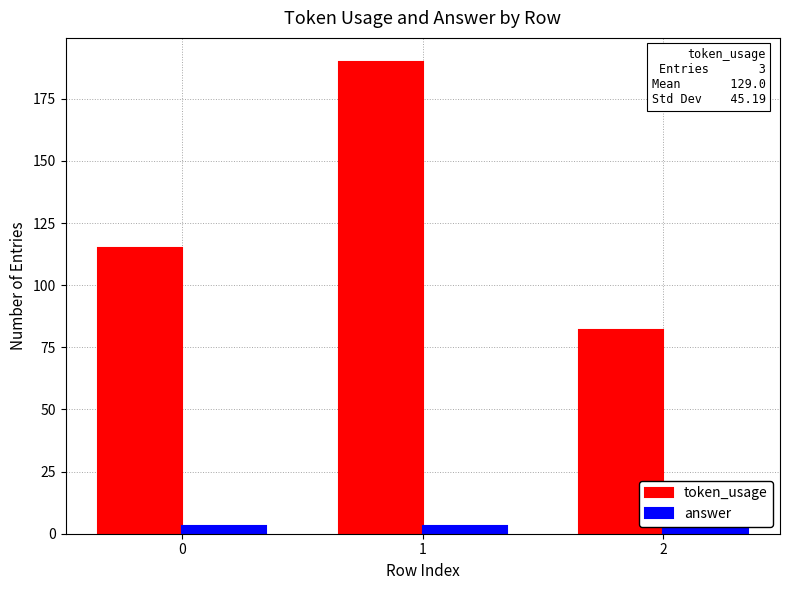

Reading left to right, what are all the values shown in this chart?

token_usage: 115	190	82
answer: 3	3	3